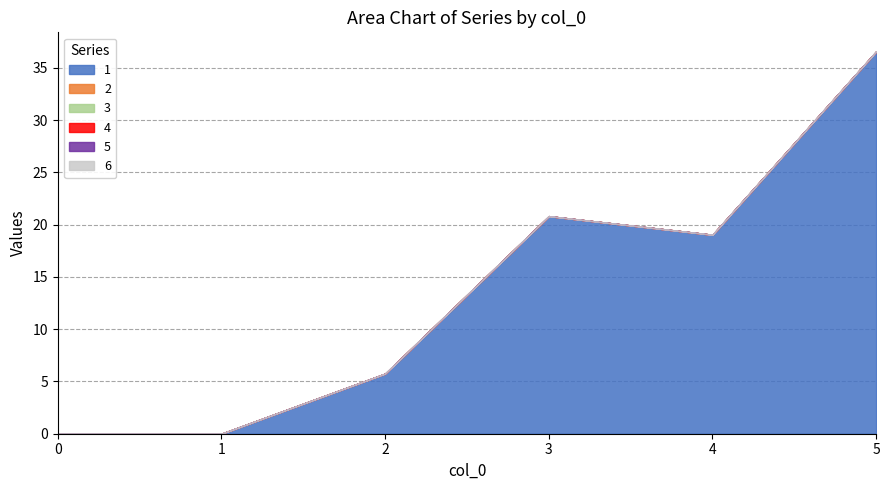

True or false: 4 and 3 intersect in this chart.

False